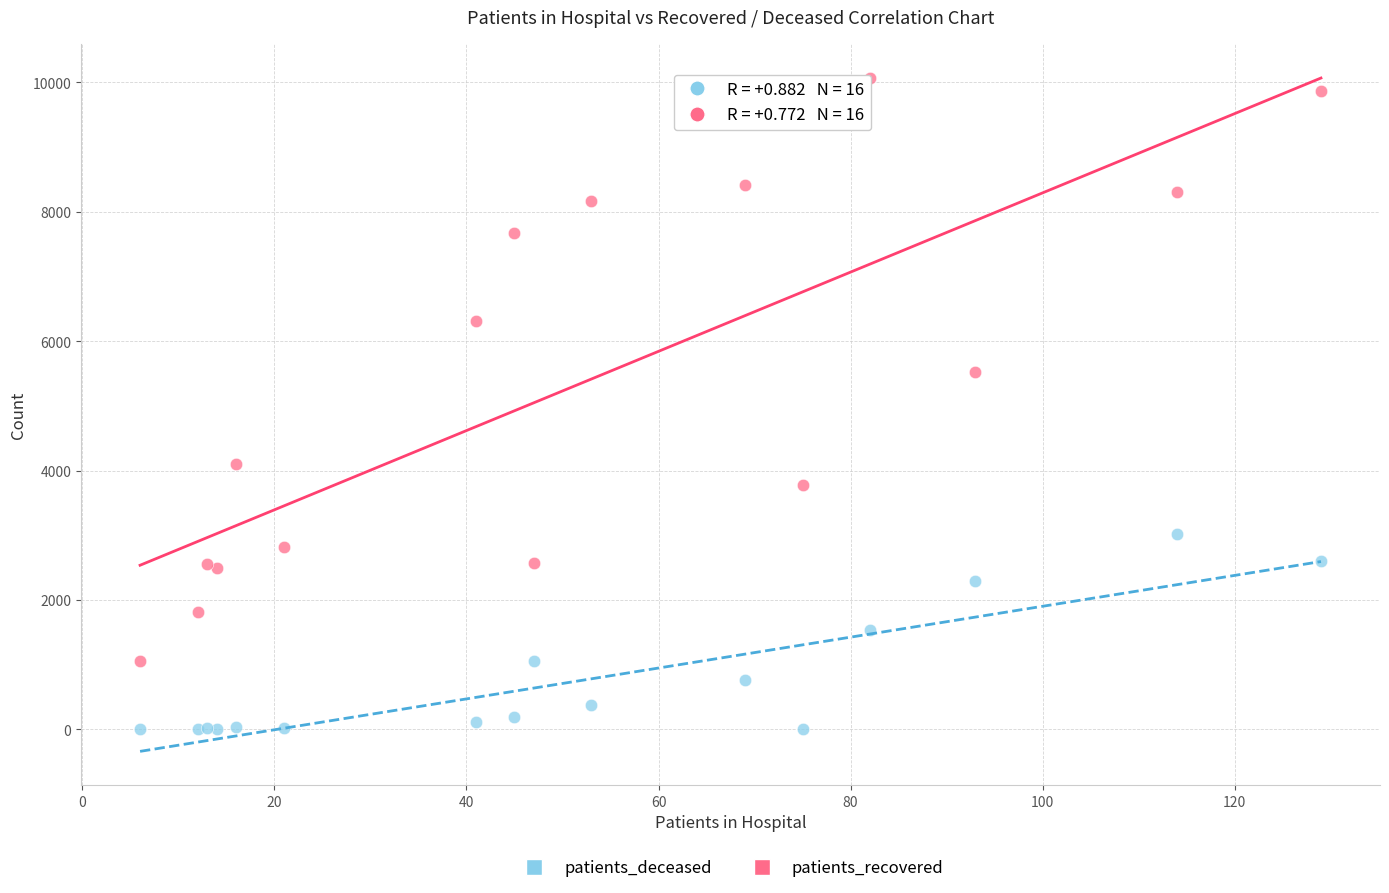

Across all series, what Y value is closest to 5037?

5531